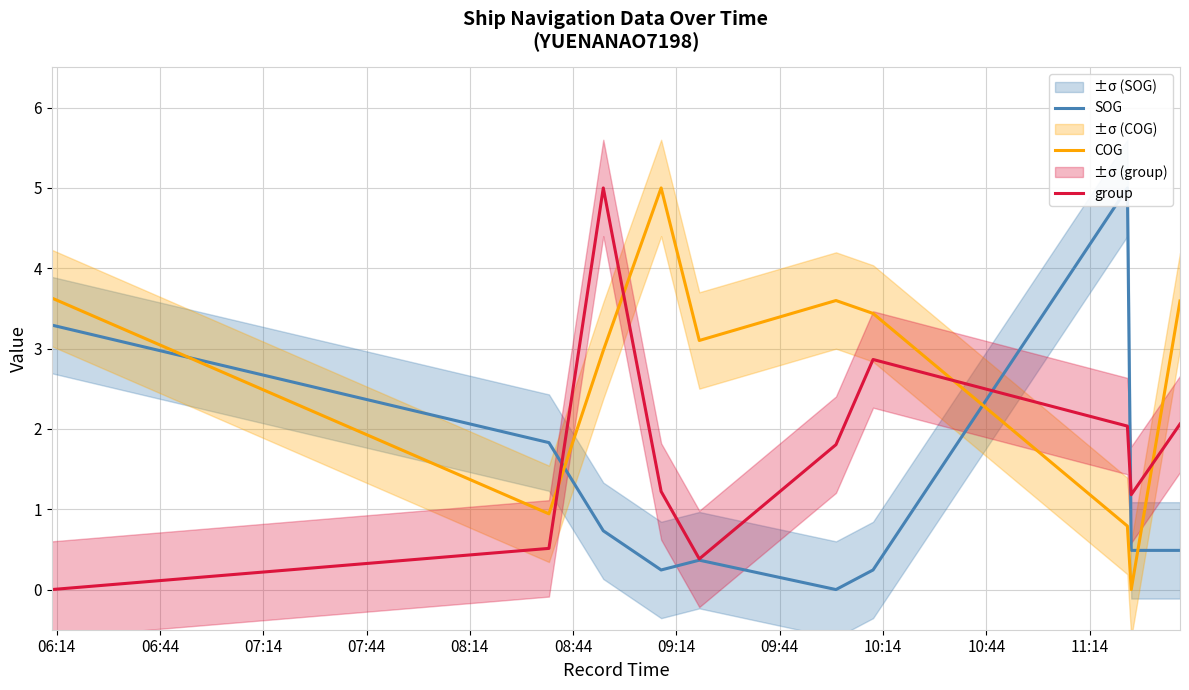

What is the value of the COG point at the 2nd from the left?

0.9